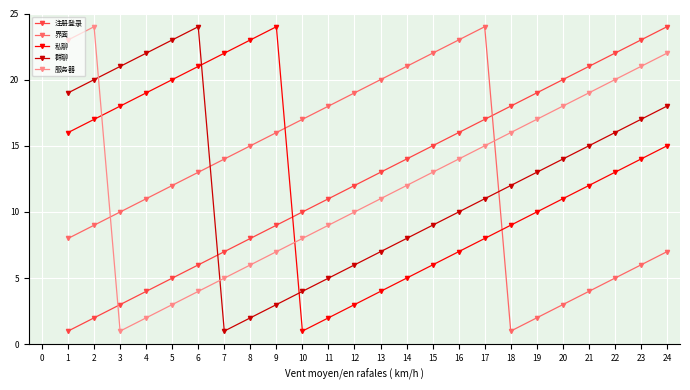

True or false: 私聊 and 界面 intersect in this chart.

True